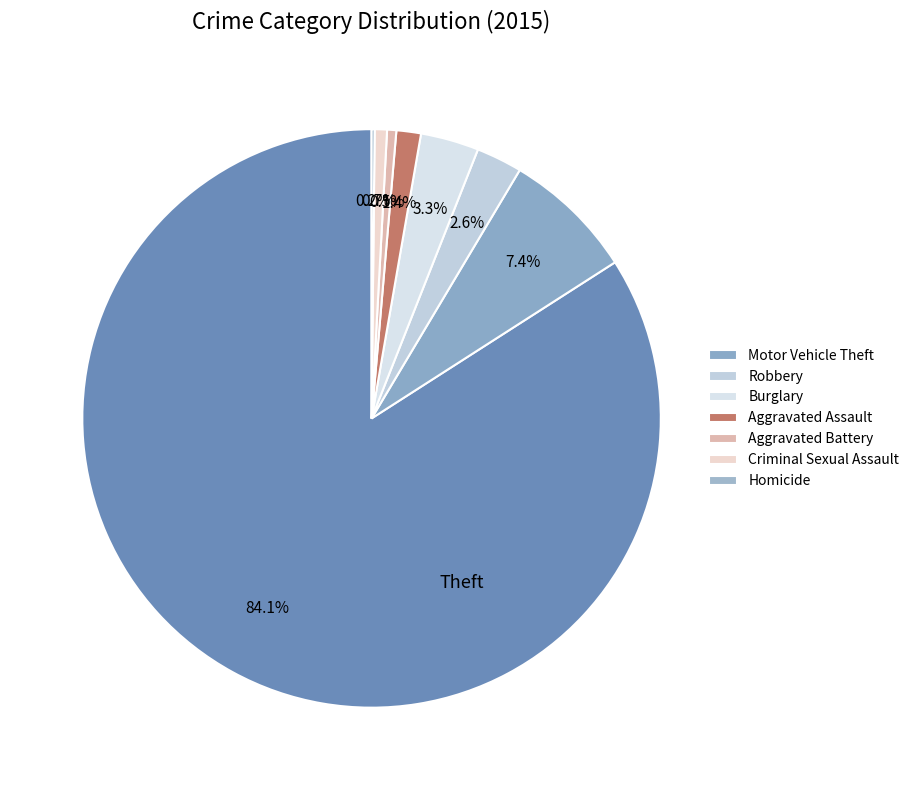

To the nearest percent, what is the average slice percentage?

12%